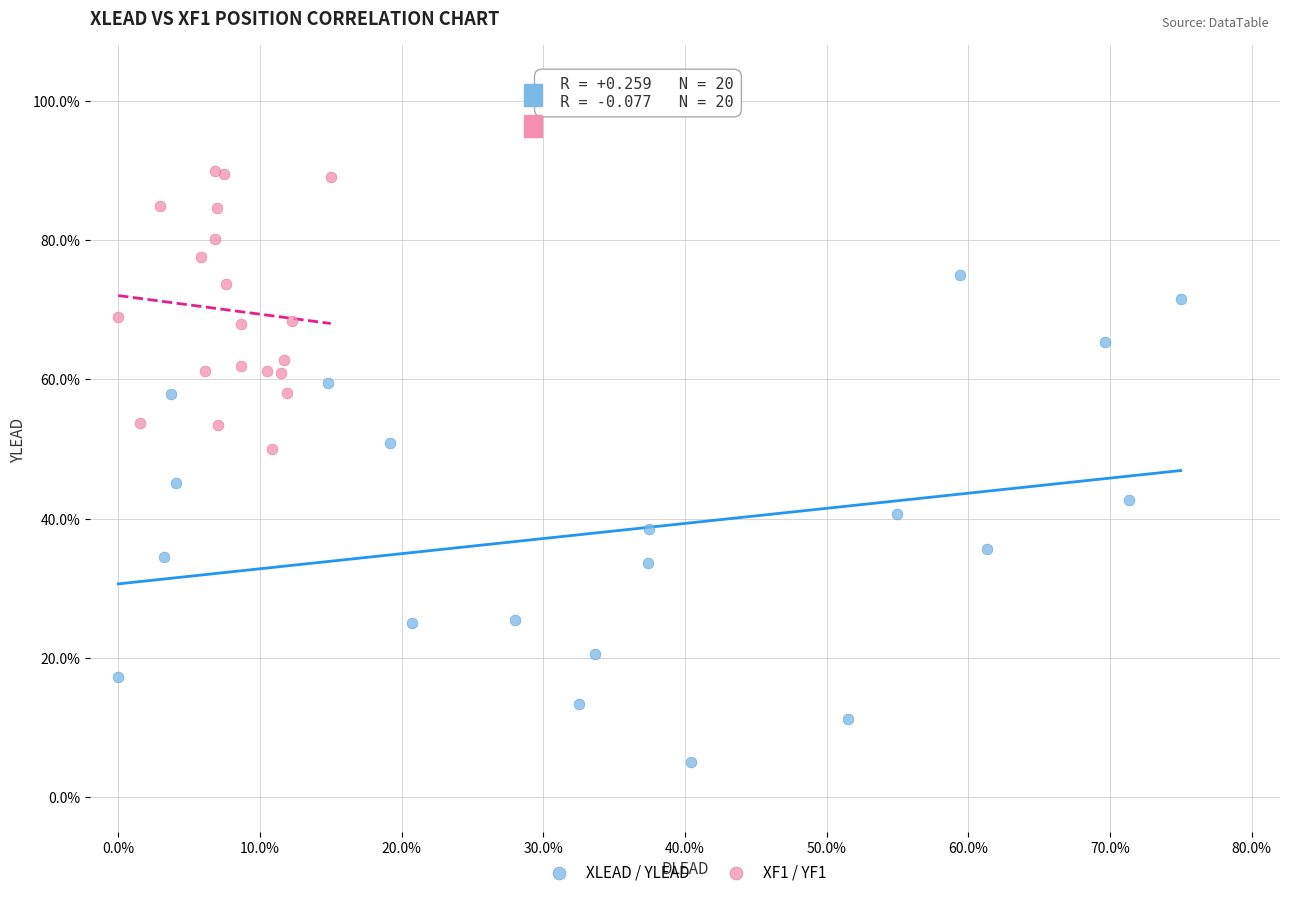

Which series has the largest Y range (max minus min)?

XLEAD / YLEAD